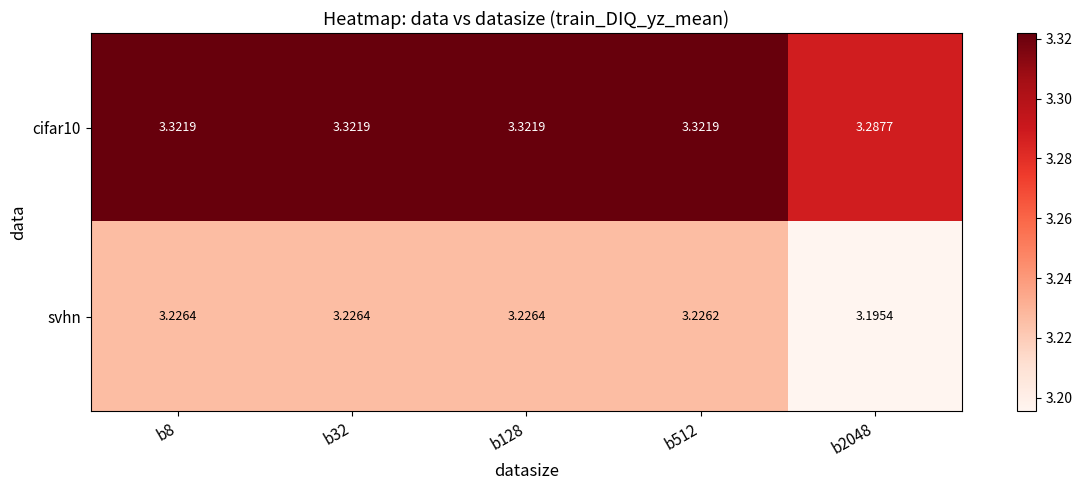

Which series changed the most between b8 and b512?

svhn